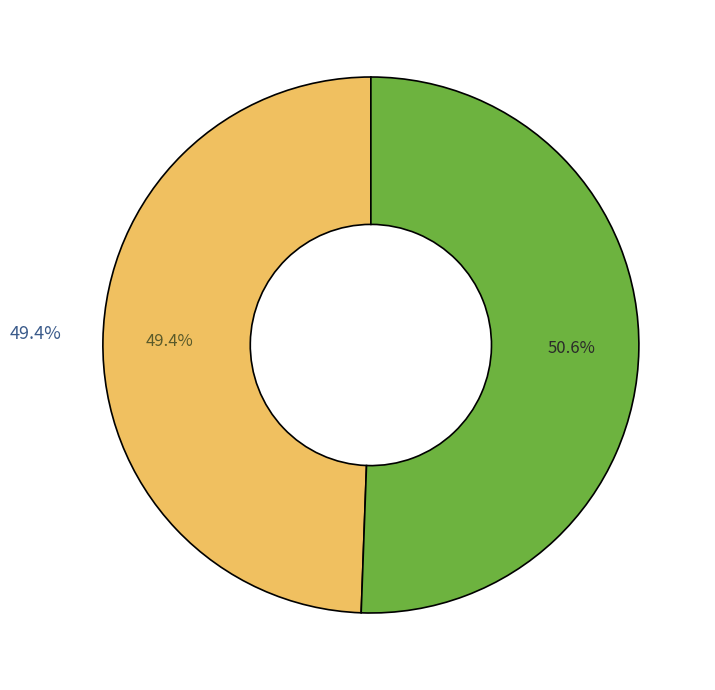

To the nearest percent, what is the average slice percentage?

50%